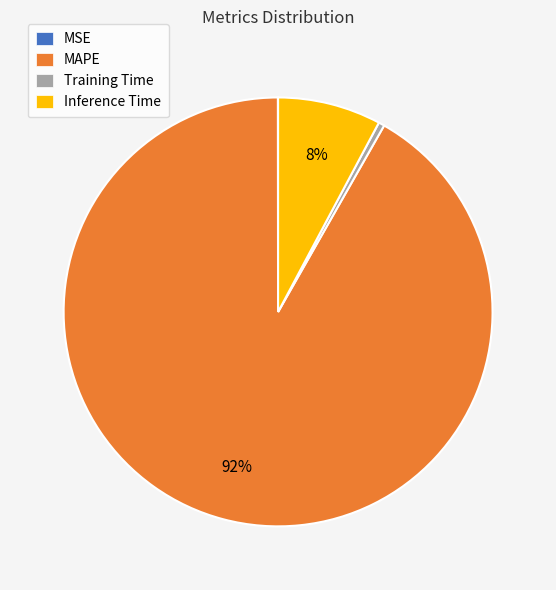

Which category accounts for the majority?

MAPE